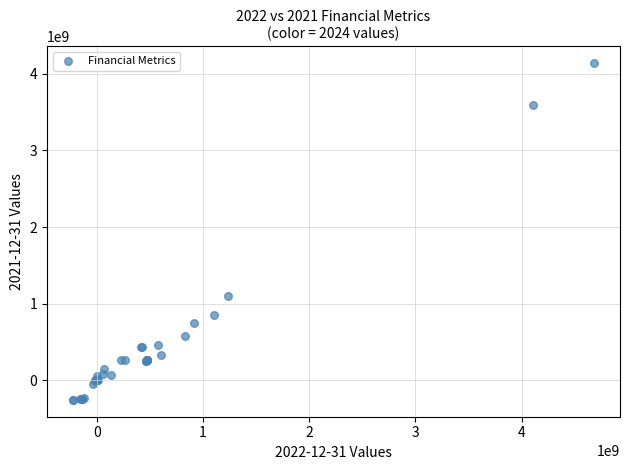

What Y value in the scatter plot is closest to 1942500000?

1100000000.0